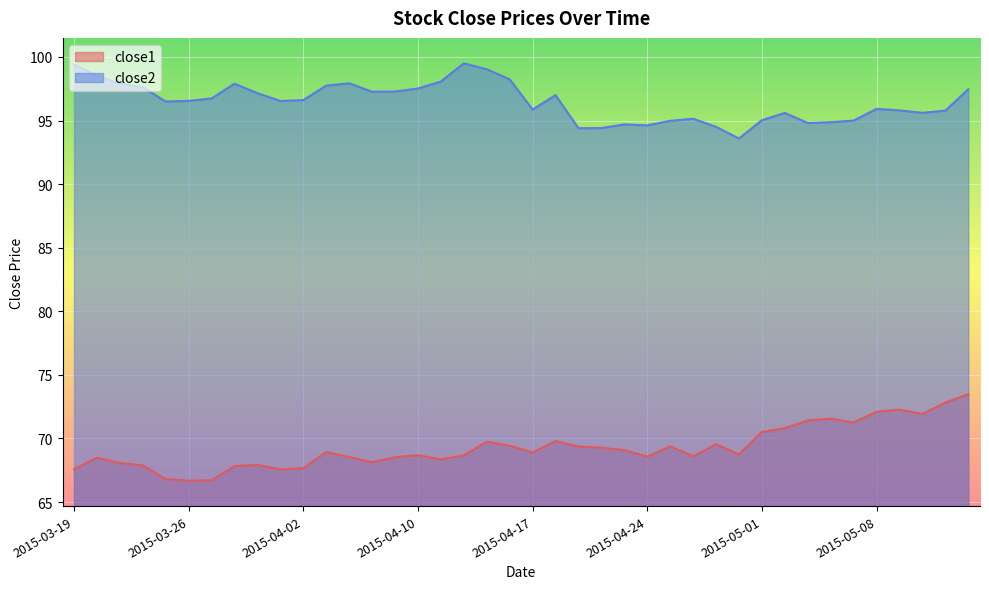

At which category does close1 reach its first local valley?

2015-03-26